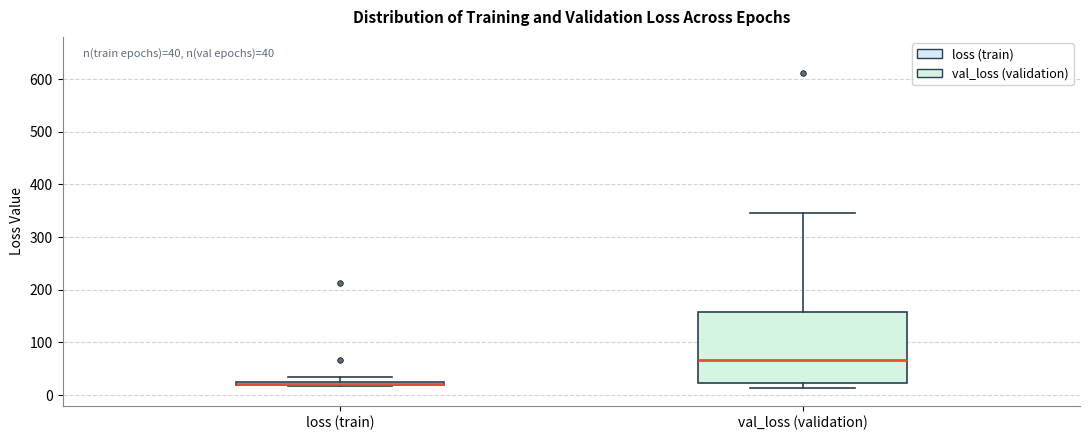

Comparing the boxes themselves (not the whiskers), which one is the tallest?

val_loss (validation)